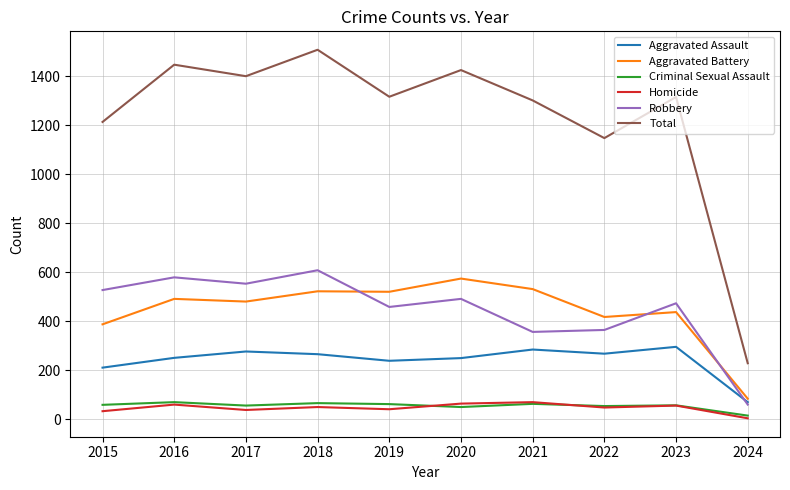

Does the chart have visible grid lines?

Yes